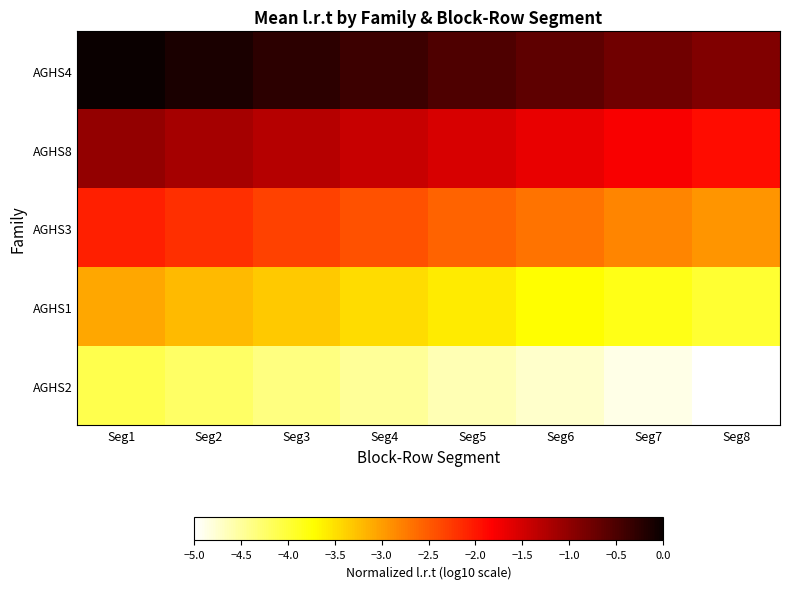

At Seg8, list the series in order from smallest to largest.

AGHS2, AGHS1, AGHS3, AGHS8, AGHS4